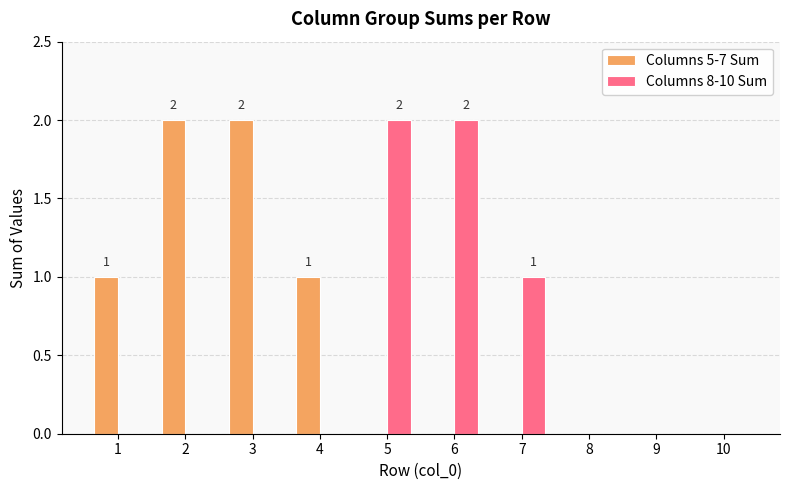

Reading left to right, extract all data points from this chart.

Columns 5-7 Sum: 1=1	2=2	3=2	4=1	5=0	6=0	7=0	8=0	9=0	10=0
Columns 8-10 Sum: 1=0	2=0	3=0	4=0	5=2	6=2	7=1	8=0	9=0	10=0